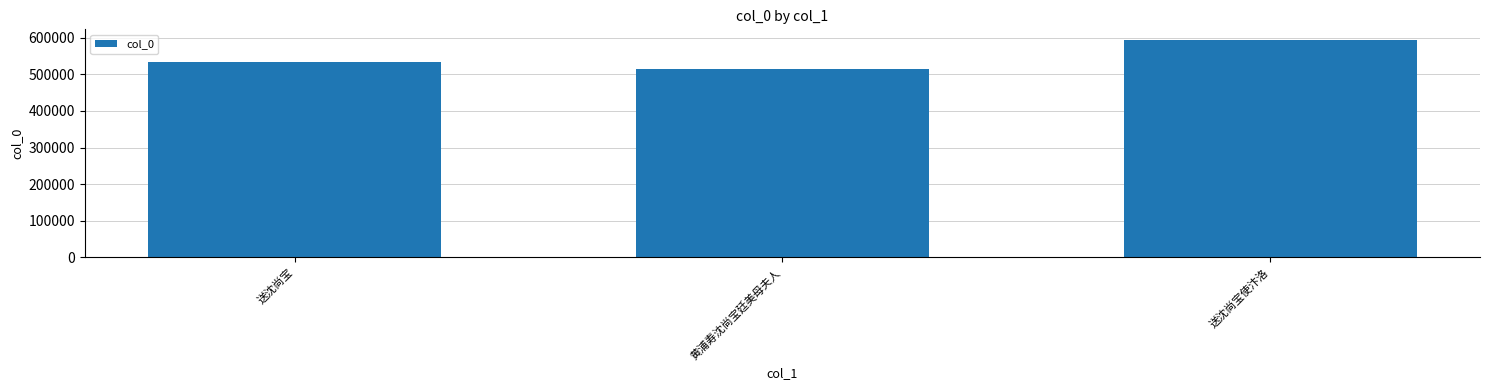

What is the greatest value displayed?

593242